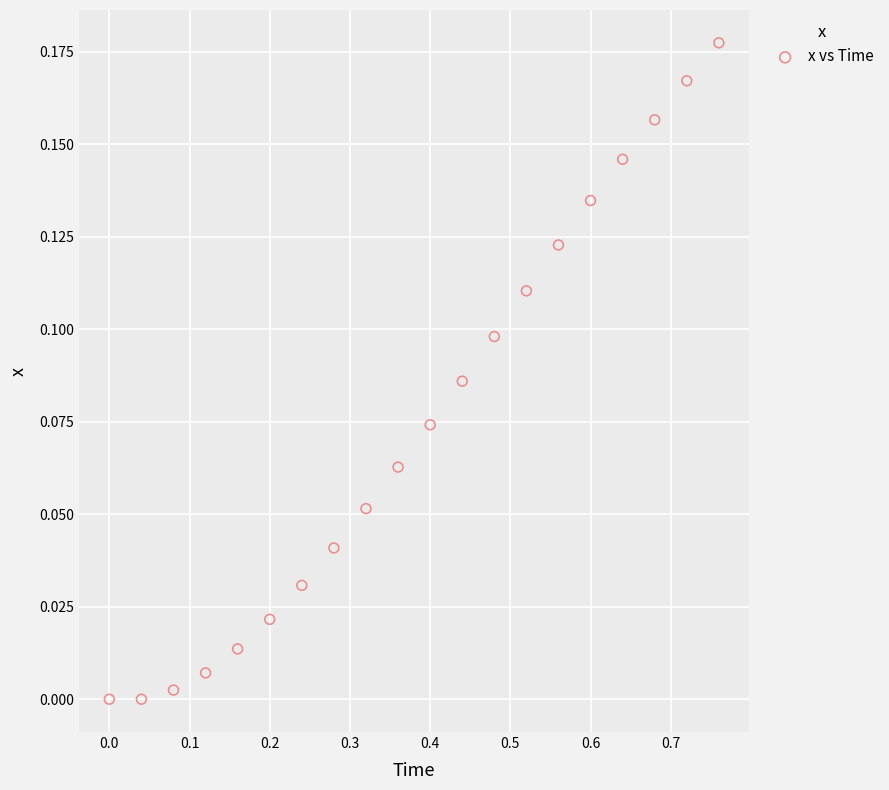

What is the range of X values (max minus min)?

0.8